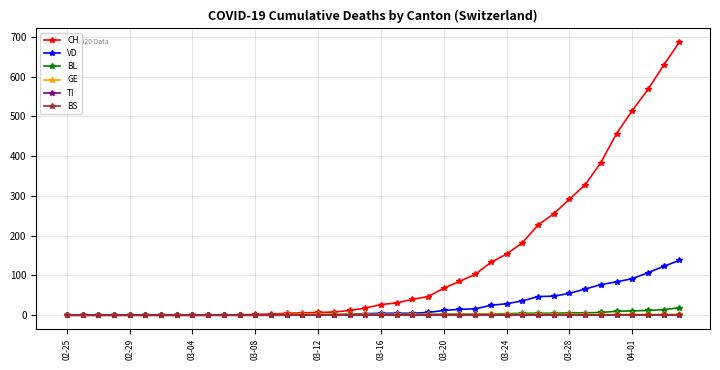

Which series has the widest spread of values?

CH